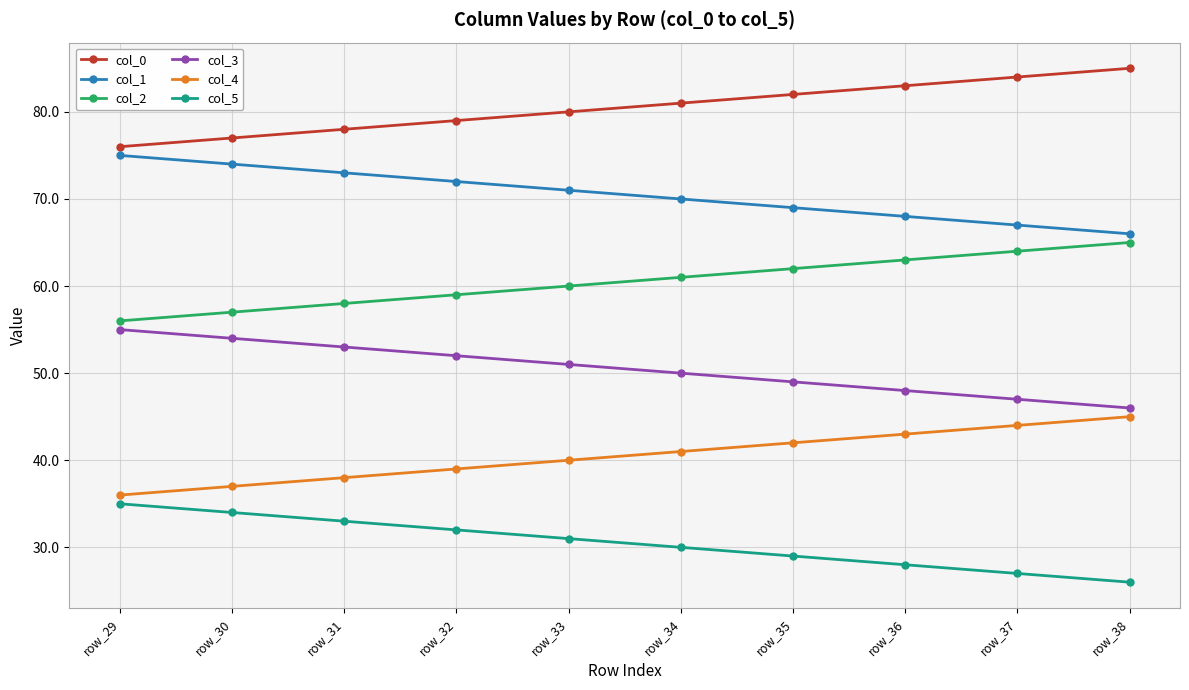

True or false: col_1 and col_2 cross at least once.

False